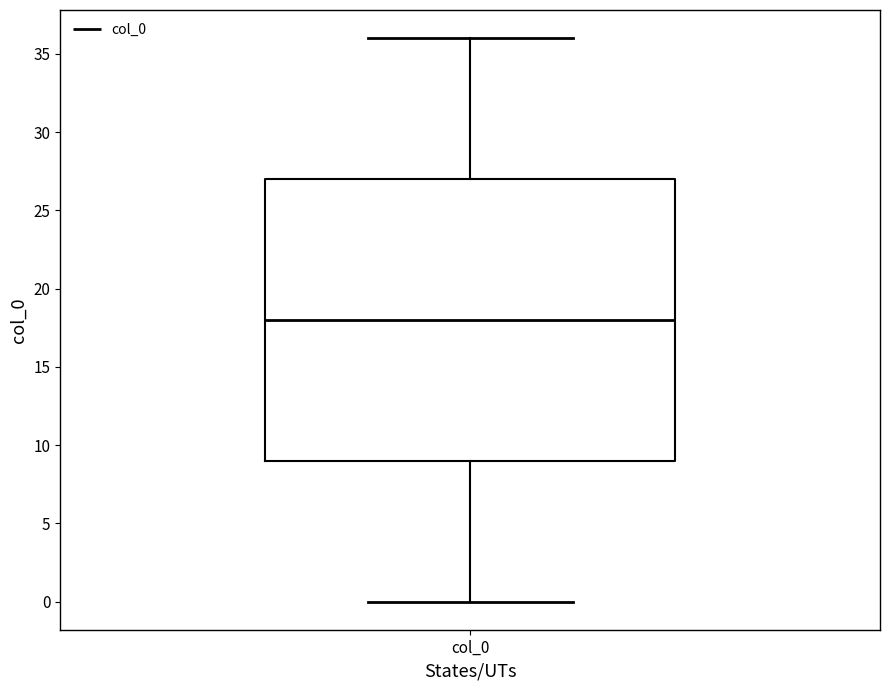

Where does the lower whisker of the box for col_0 end on the y-axis? The values are not printed on the chart, so give them approximately, as read against the axis.

0